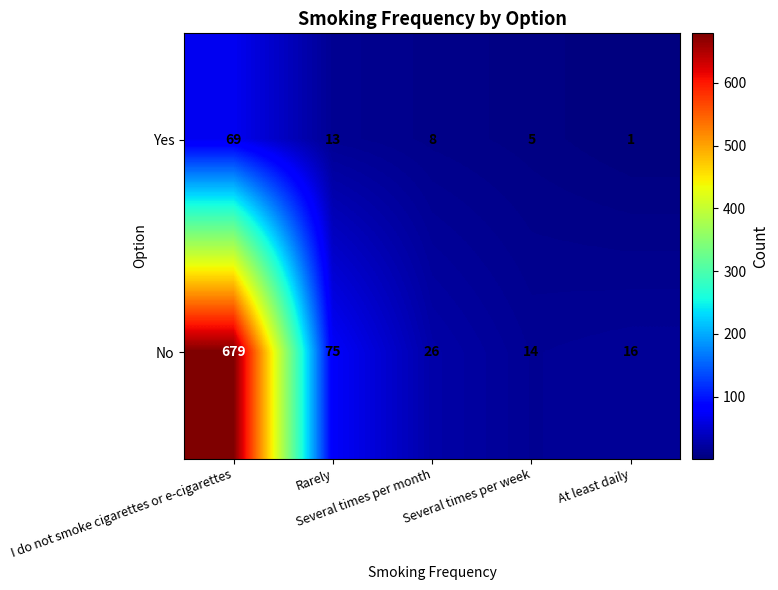

Between Several times per month and At least daily, which series saw the biggest shift?

No